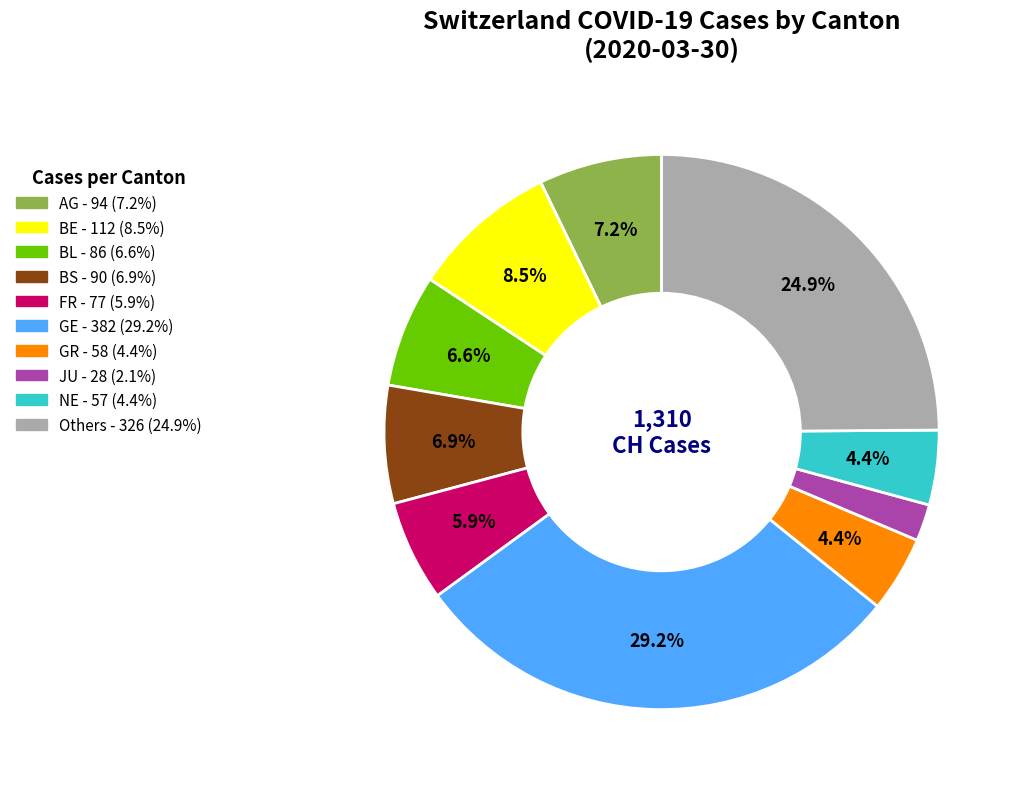

Is there a majority slice in this chart?

No